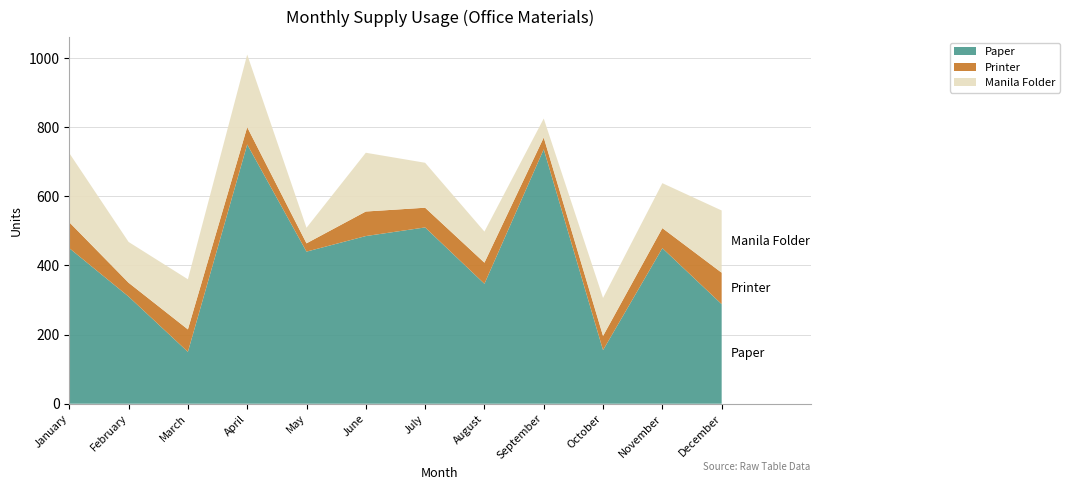

Reading left to right, extract all data points from this chart.

Paper: January=450	February=310	March=150	April=750	May=440	June=485	July=510	August=347	September=736	October=155	November=450	December=288
Printer: January=75	February=40	March=65	April=50	May=24	June=71	July=57	August=61	September=34	October=41	November=58	December=91
Manila Folder: January=200	February=118	March=145	April=210	May=45	June=170	July=130	August=90	September=55	October=110	November=130	December=180